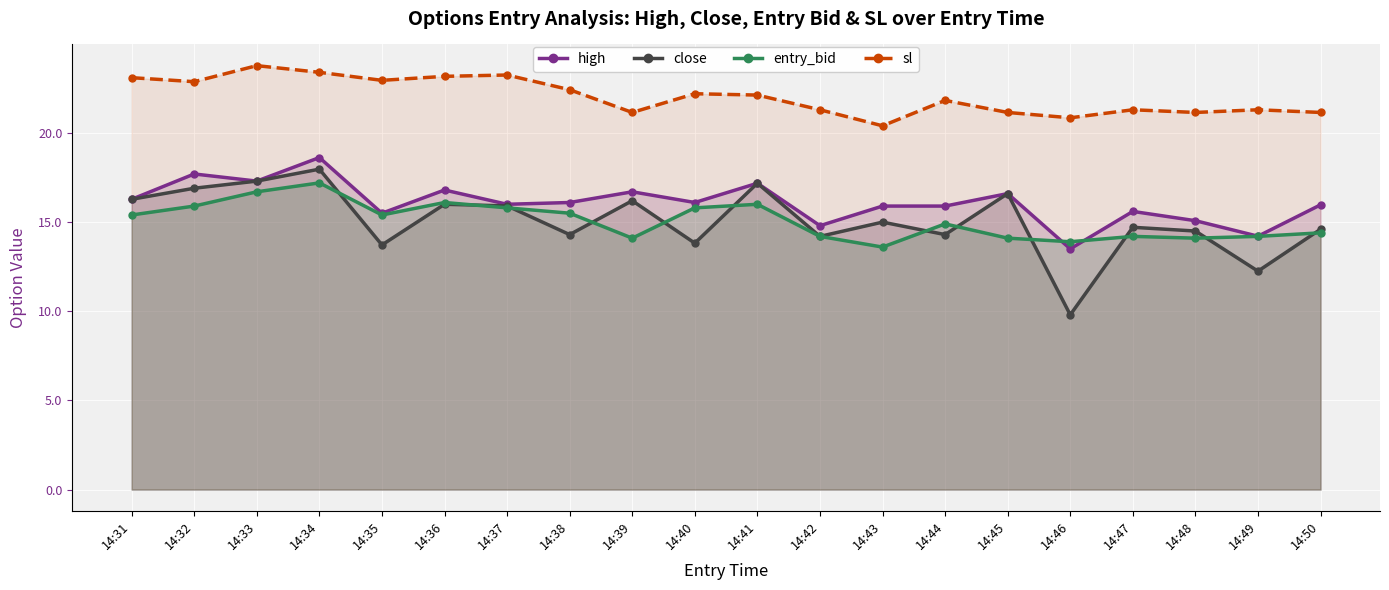

What are all the series names shown in the legend?

high, close, entry_bid, sl